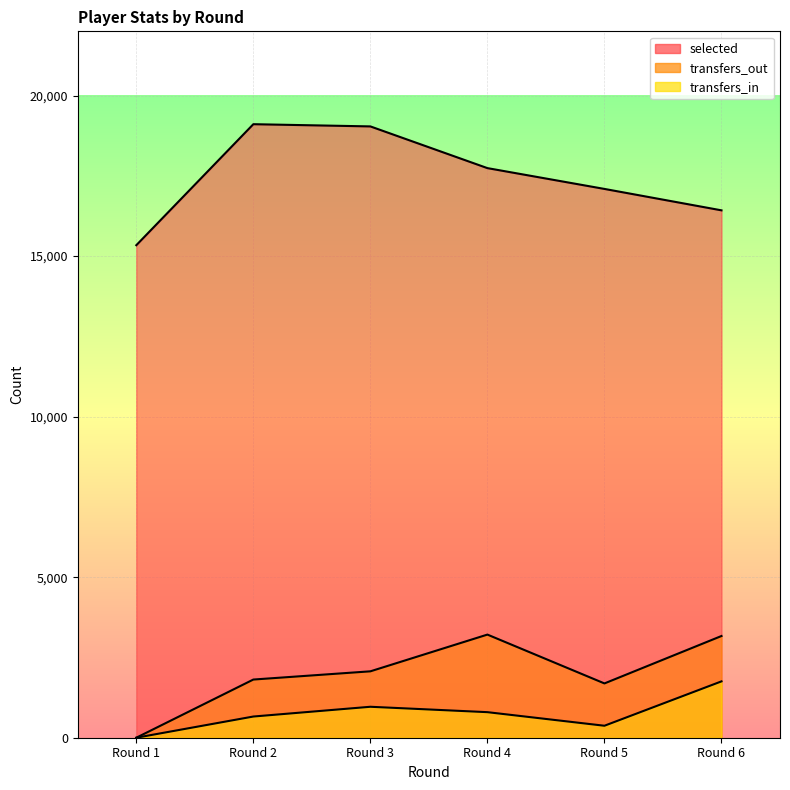

At how many categories does at least one series exceed 10116?

6